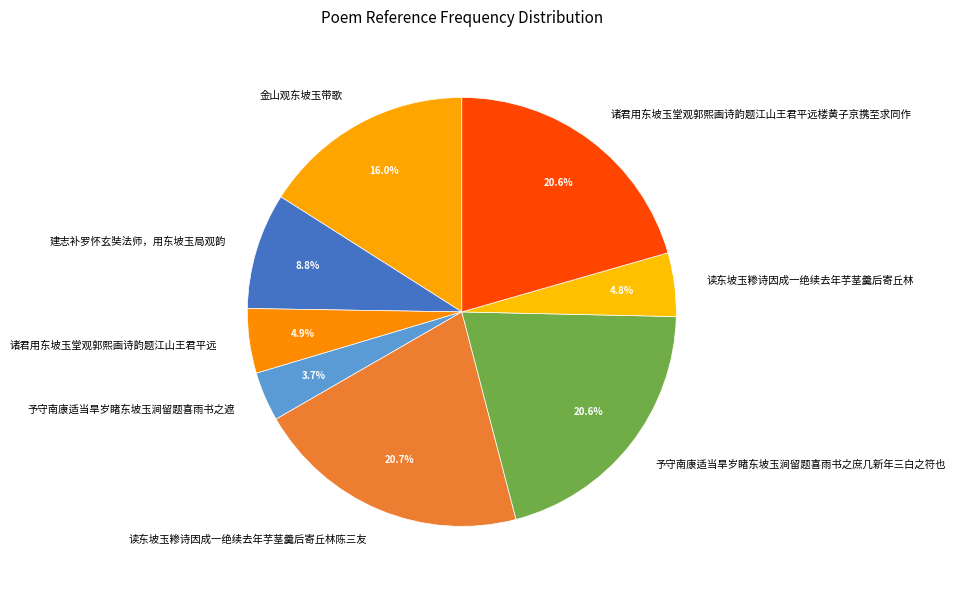

How many segments does this pie chart have?

8